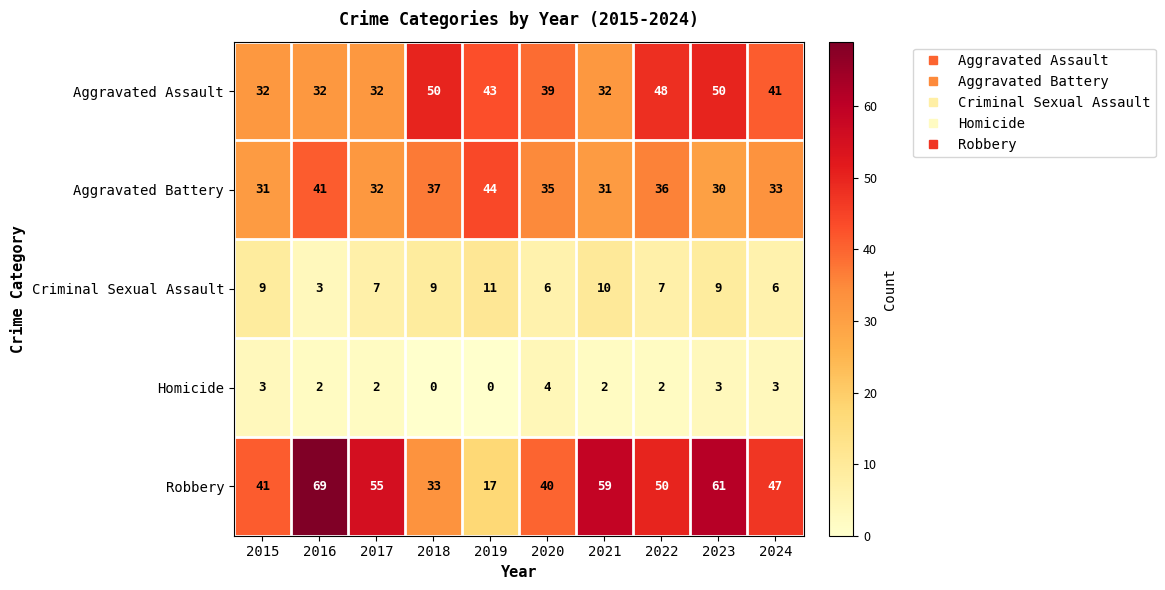

Which series changed the most between 2015 and 2021?

Robbery